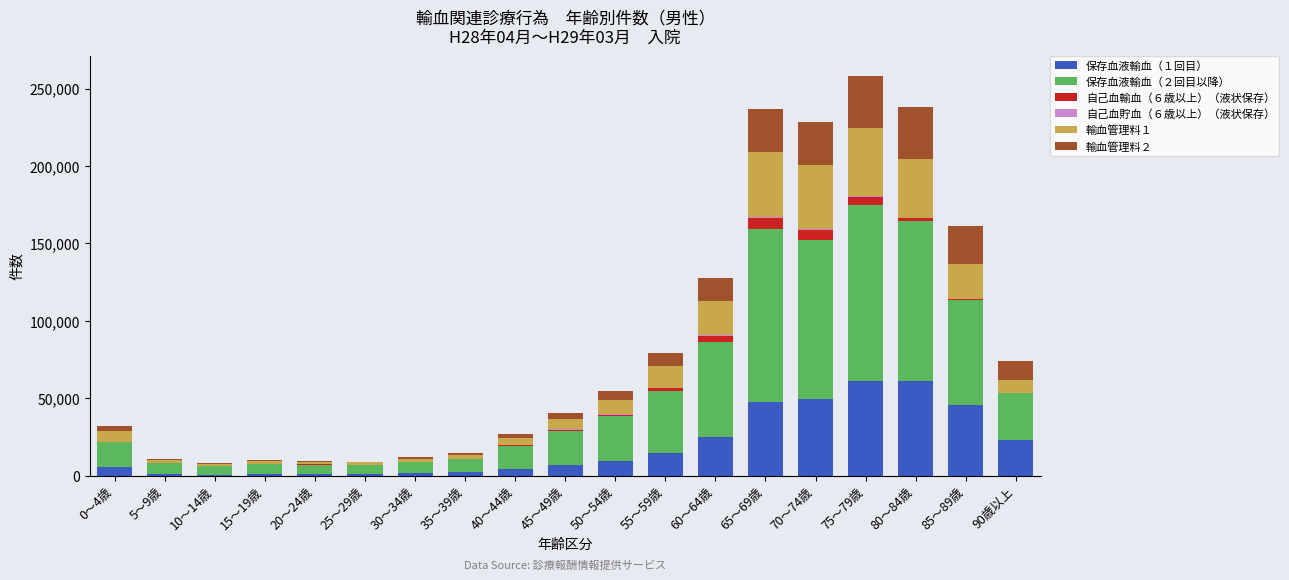

At which category is the sum across all series the highest?

75～79歳